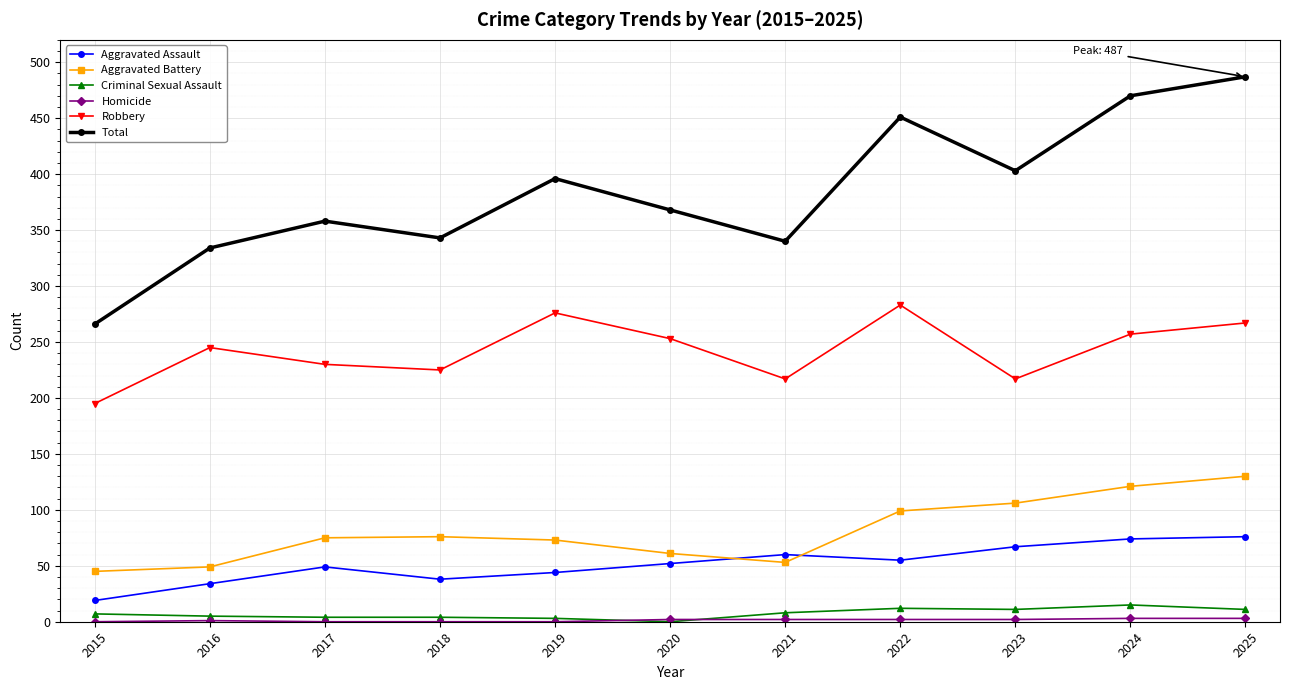

Is it true that Robbery equals 85 at 2016?

False